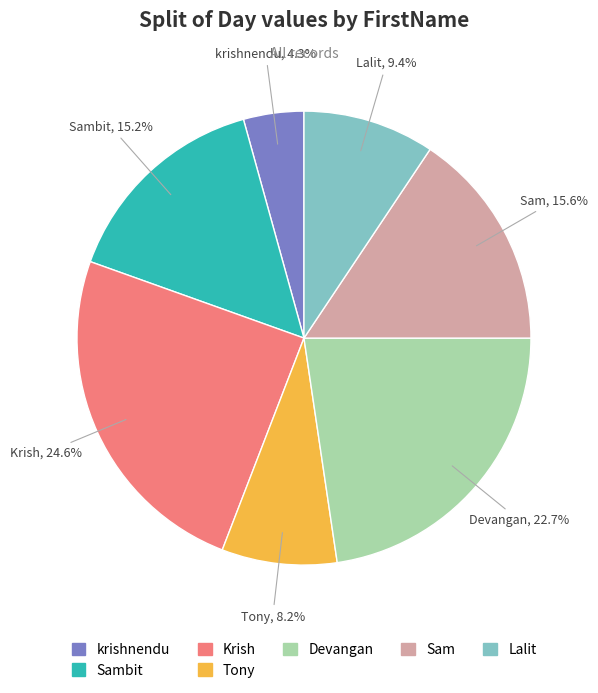

Is there any slice that represents more than half of the pie?

No